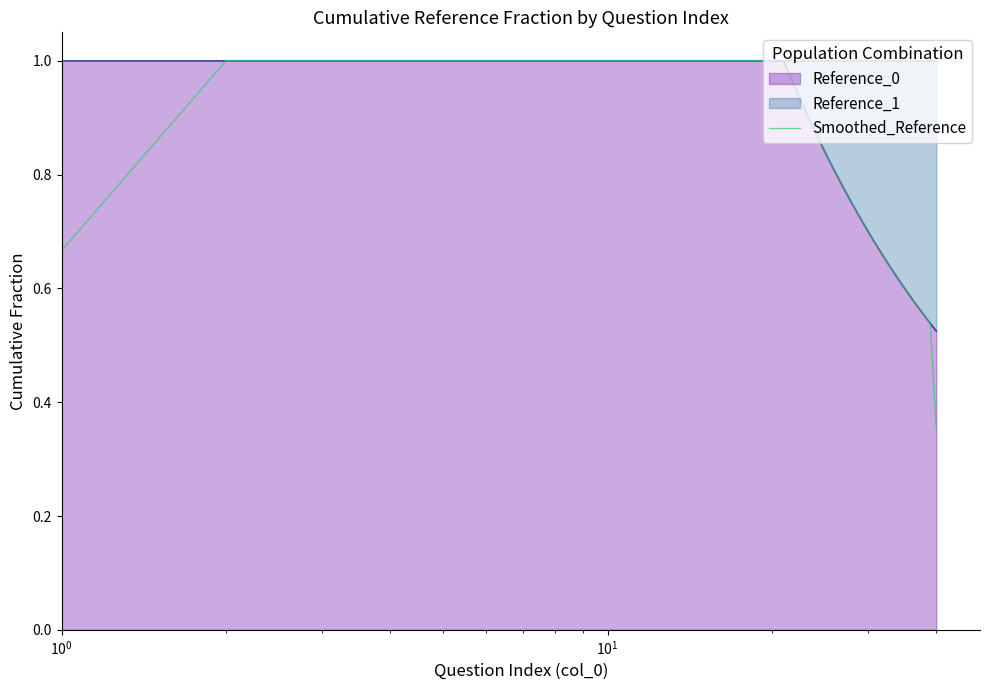

Which series has the largest range (max minus min)?

Smoothed_Reference